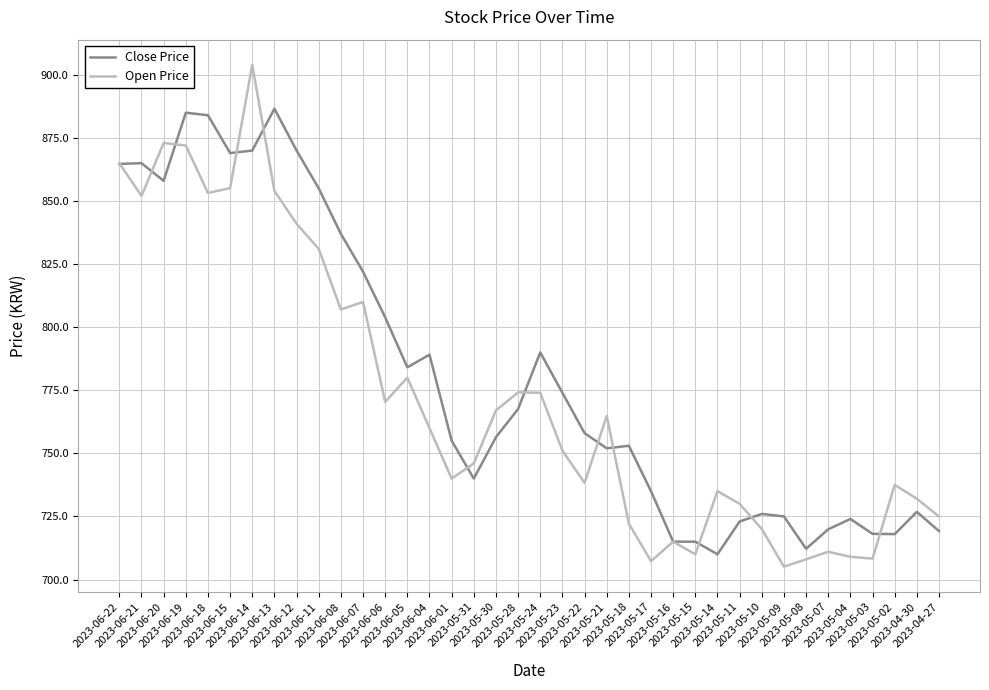

List the series in order of their peak value, highest first.

Open Price, Close Price